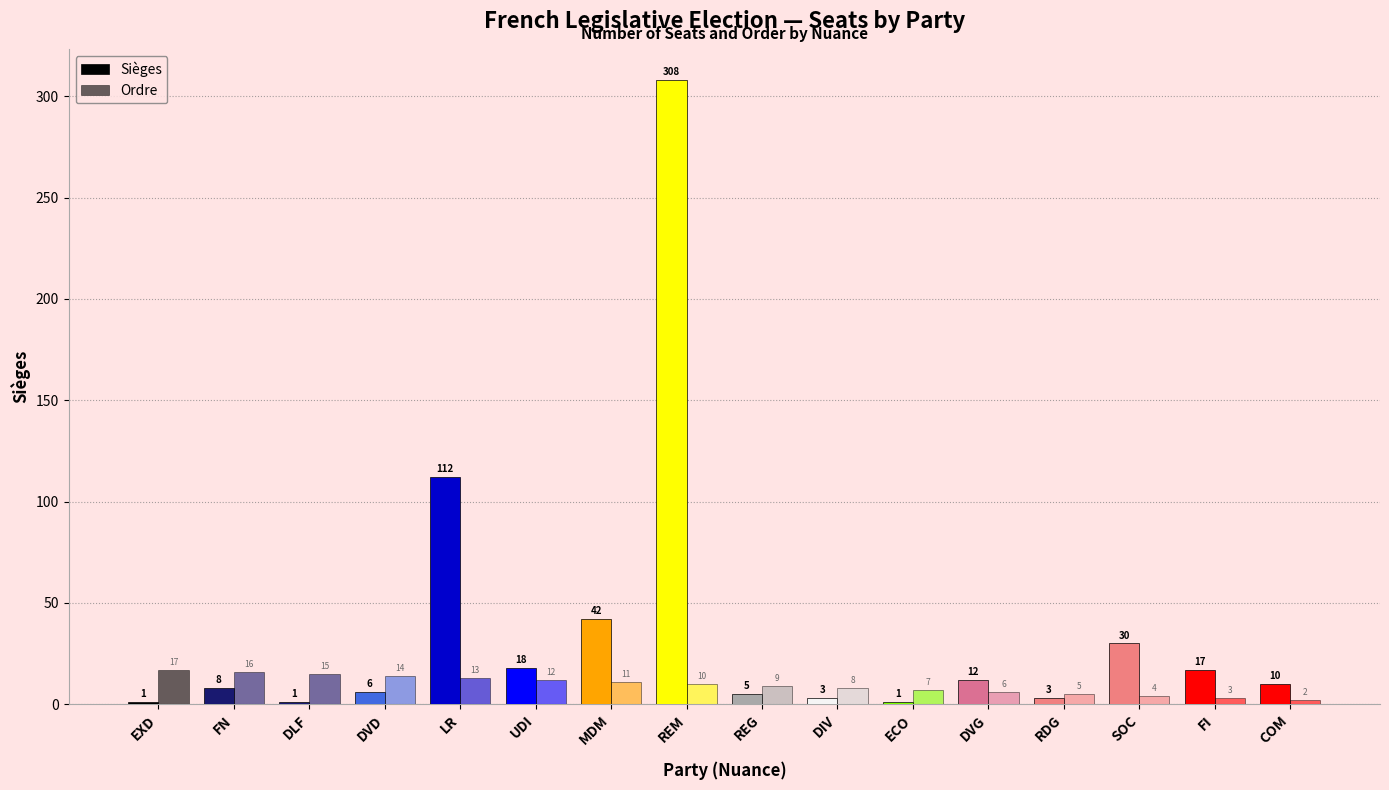

What position from the right is UDI?

11